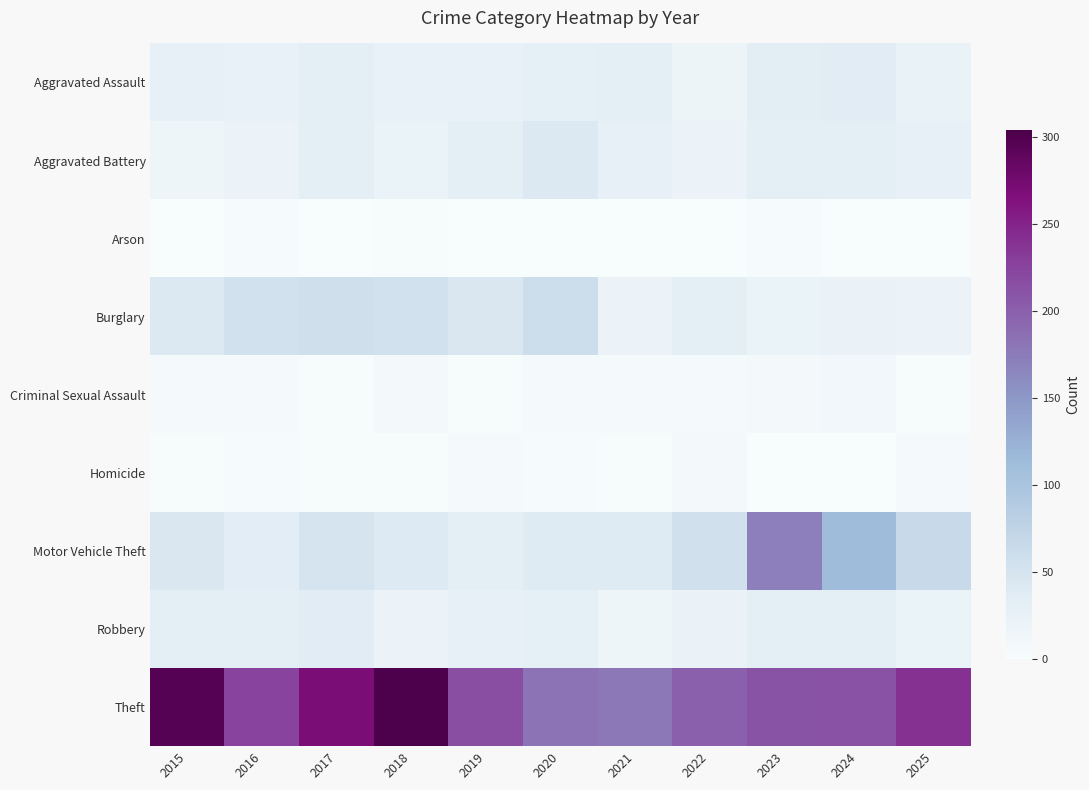

Which label corresponds to the largest value in the chart?

2018